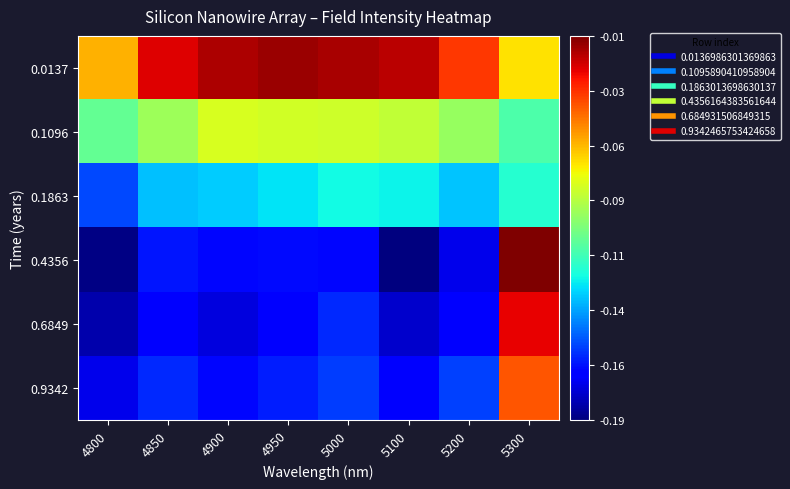

What is the difference between the highest and lowest values at 4950?

0.2